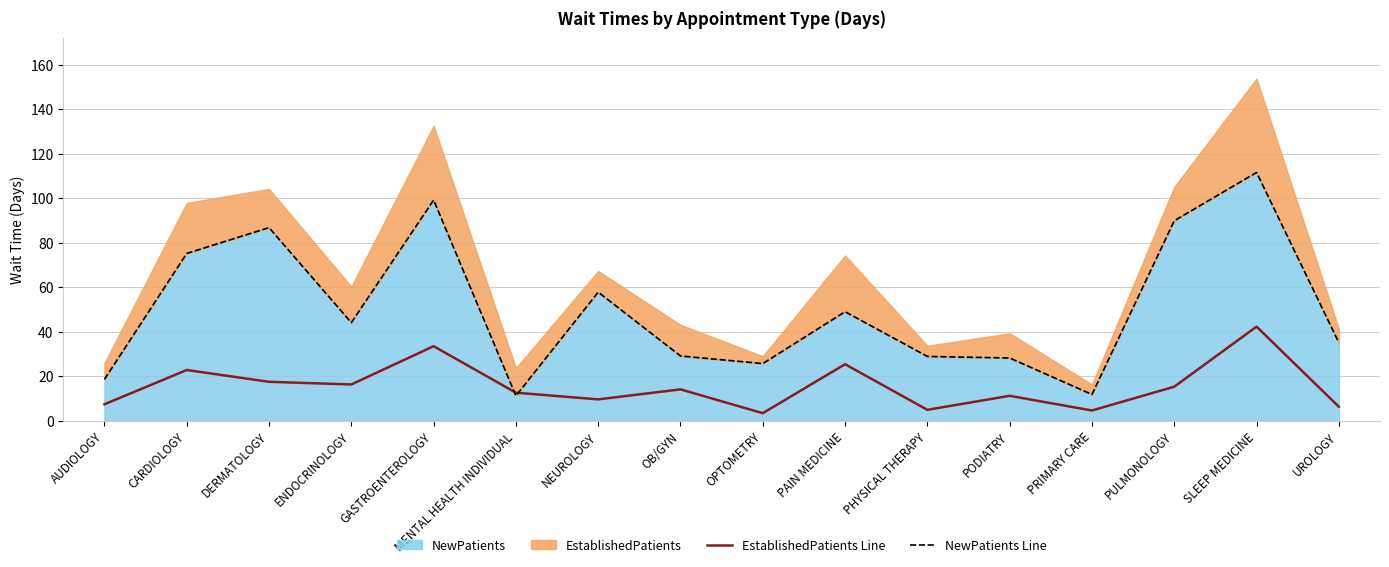

At how many categories does at least one series exceed 95?

2